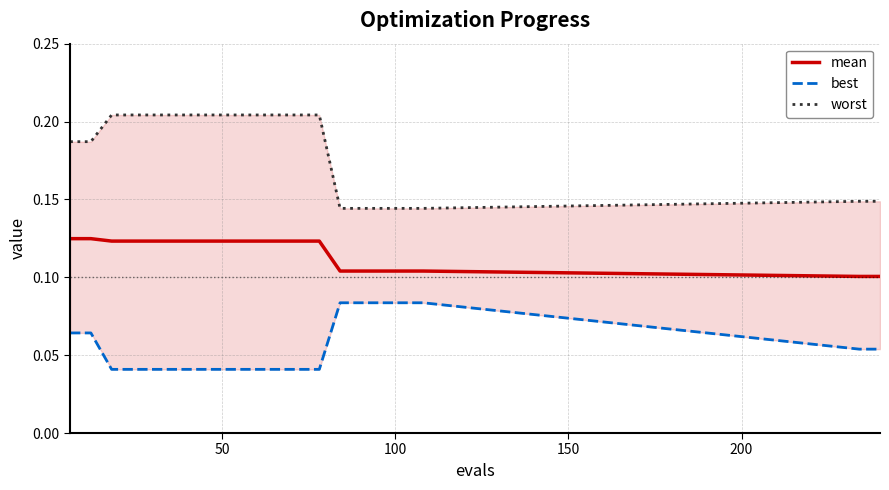

What is the sum of all mean values?

2.3